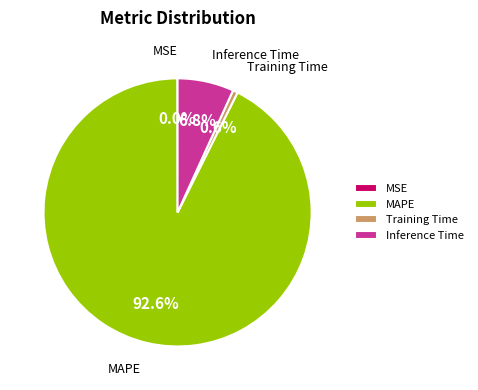

To the nearest percent, what portion does Inference Time represent?

7%